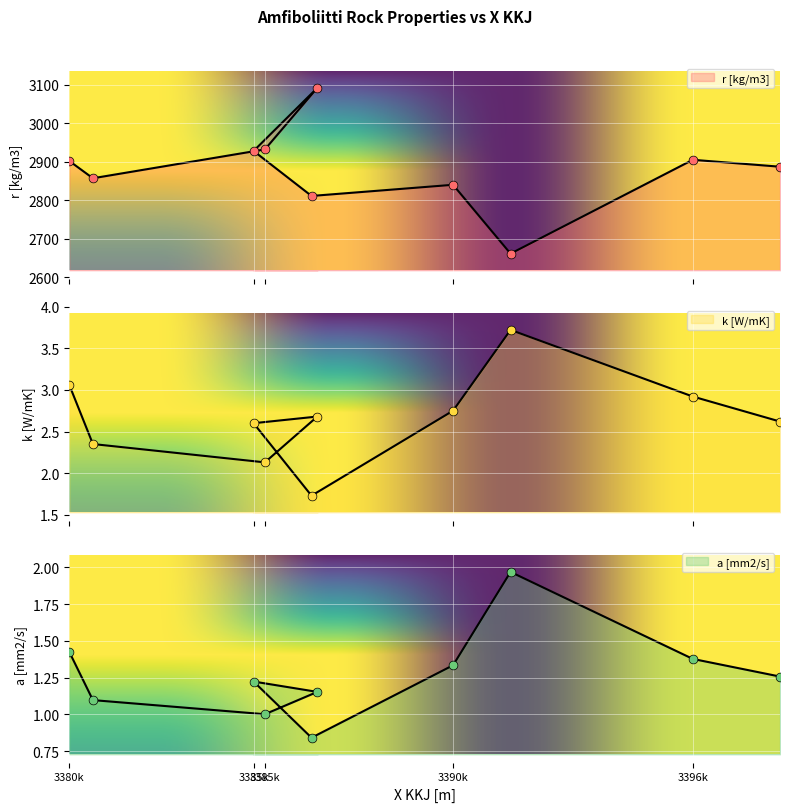

Is the value of a [mm2/s] at 3380k greater than the value of k [W/mK] at 3380k?

No